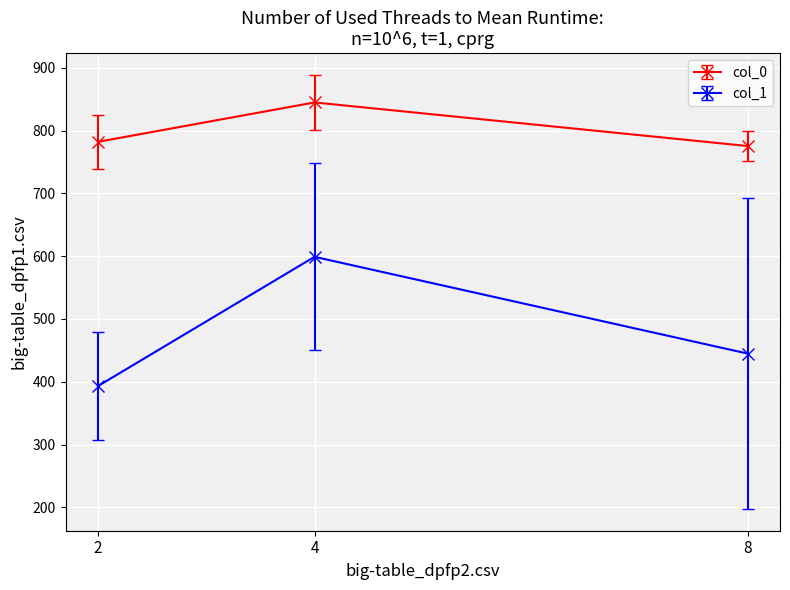

List the series in order of their peak value, highest first.

col_0, col_1